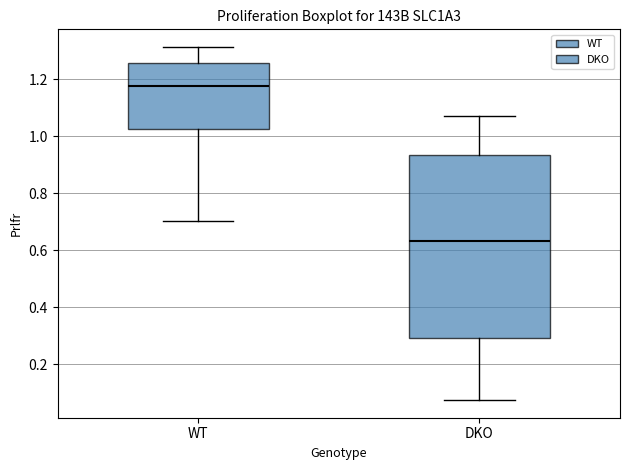

Which box's median line is the lowest?

DKO